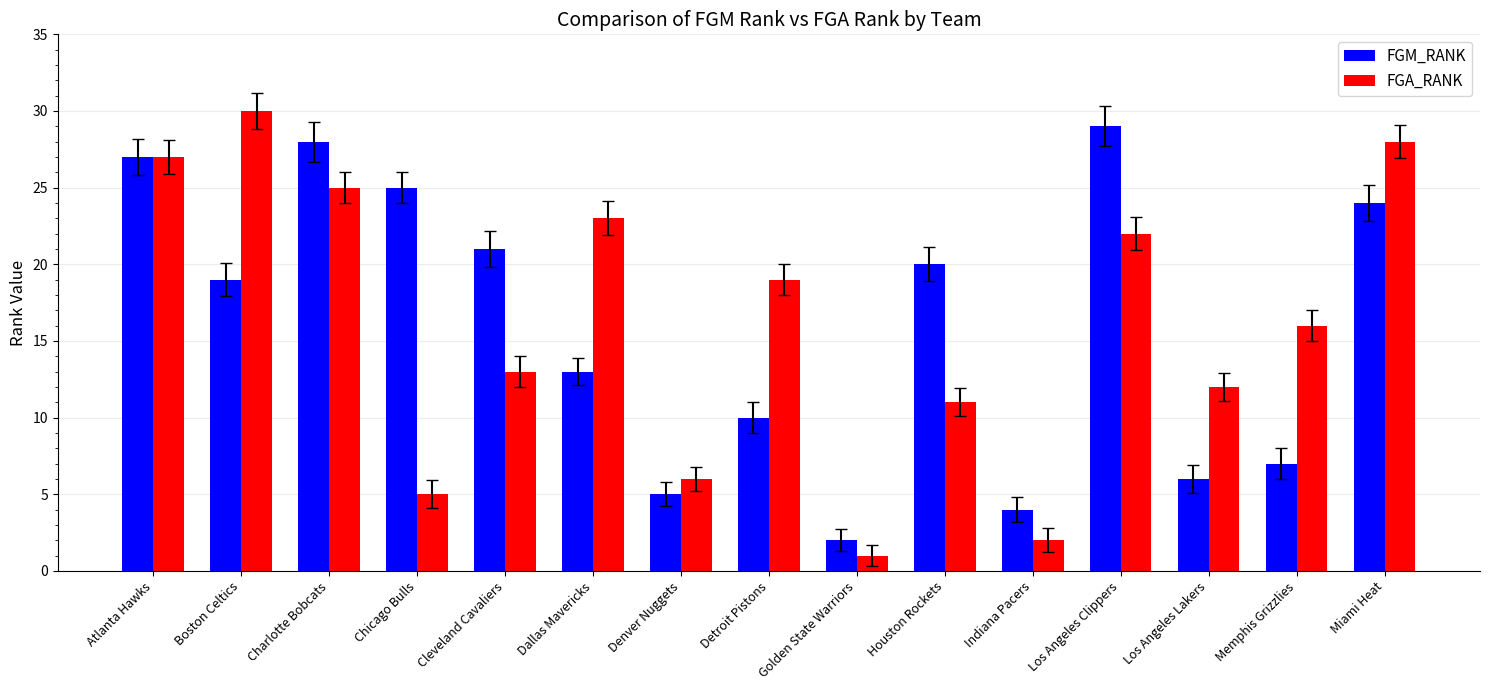

List the labels in order of FGM_RANK value, largest first.

Los Angeles Clippers, Charlotte Bobcats, Atlanta Hawks, Chicago Bulls, Miami Heat, Cleveland Cavaliers, Houston Rockets, Boston Celtics, Dallas Mavericks, Detroit Pistons, Memphis Grizzlies, Los Angeles Lakers, Denver Nuggets, Indiana Pacers, Golden State Warriors